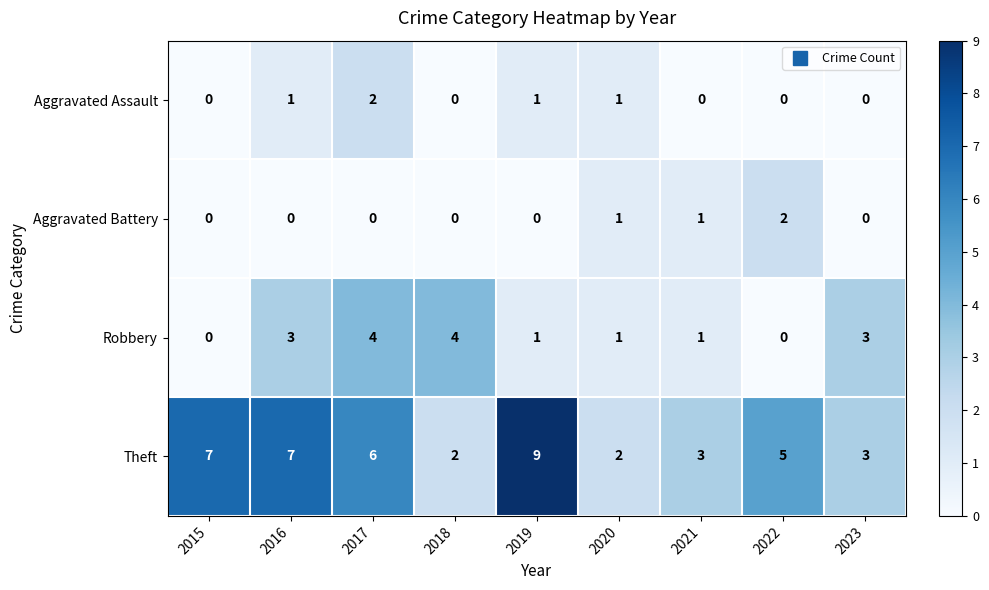

Which series has the largest total across all categories?

Theft